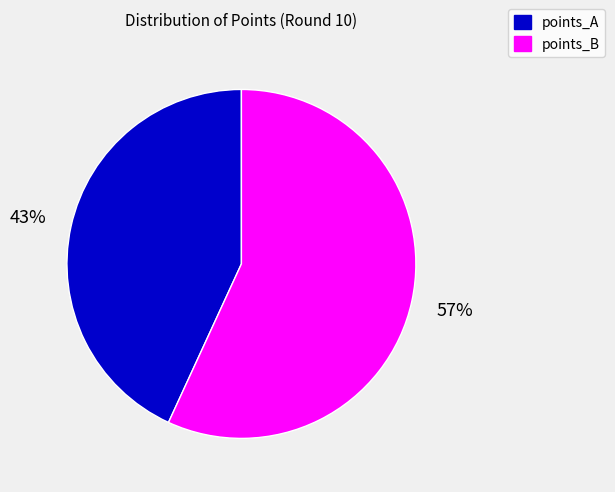

Do points_B and points_A together represent more than half of the pie?

Yes